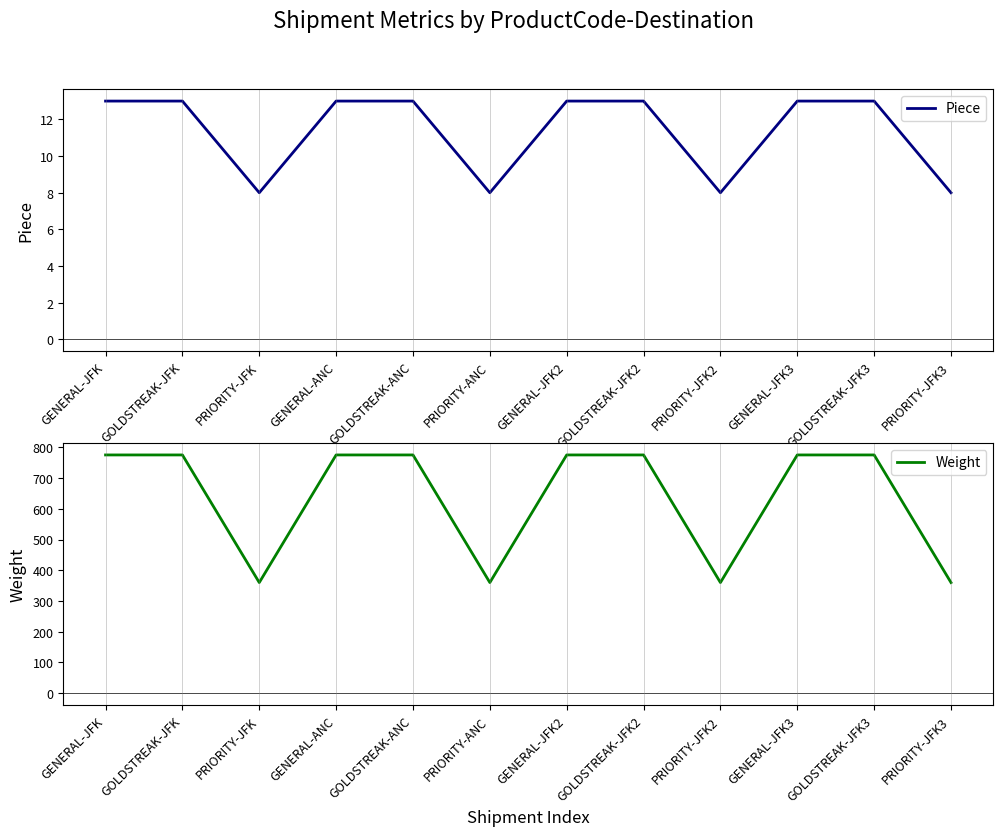

Which series changed the most between PRIORITY-JFK and GOLDSTREAK-JFK2?

Weight